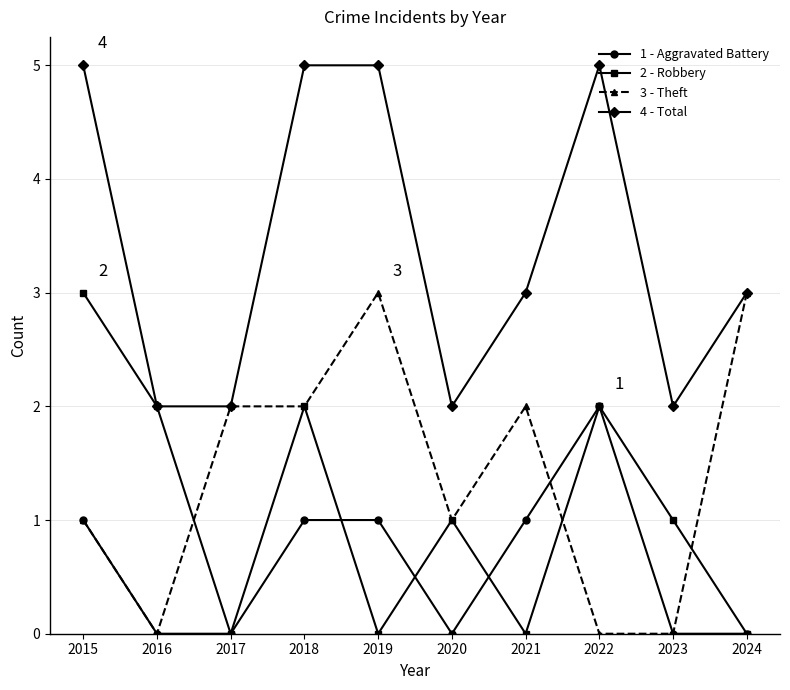

True or false: 1 - Aggravated Battery has more than 2 interior local peaks.

False